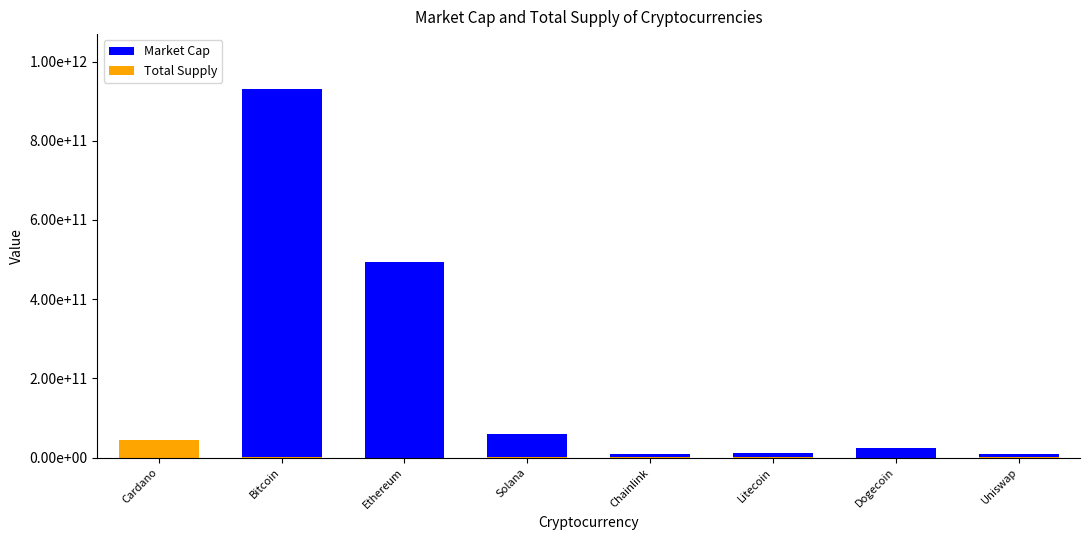

At which label is Market Cap closest to 468798184419?

Ethereum